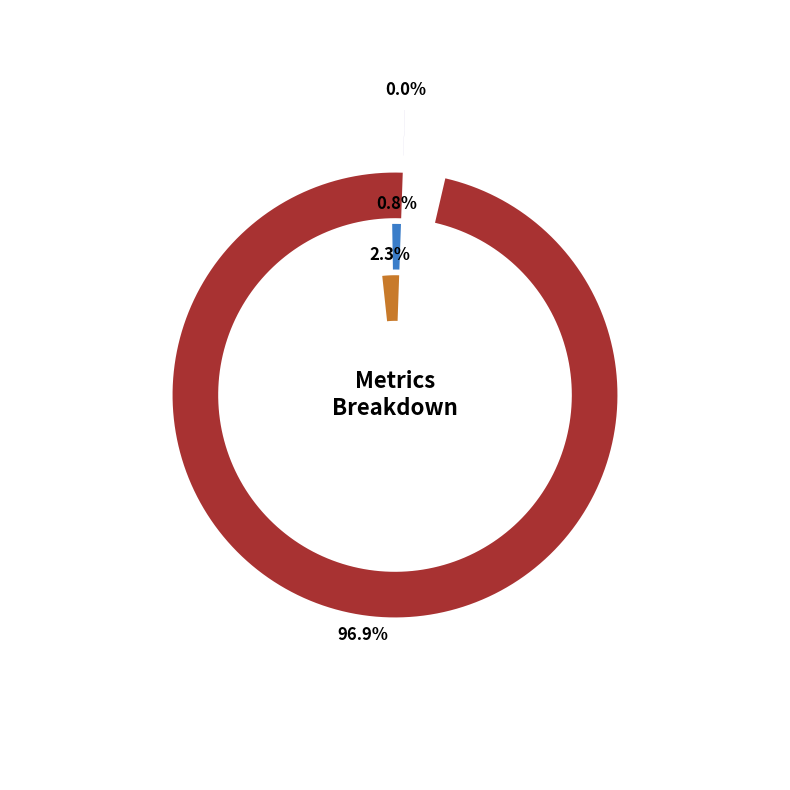

Which category has the biggest portion of the pie?

MAPE